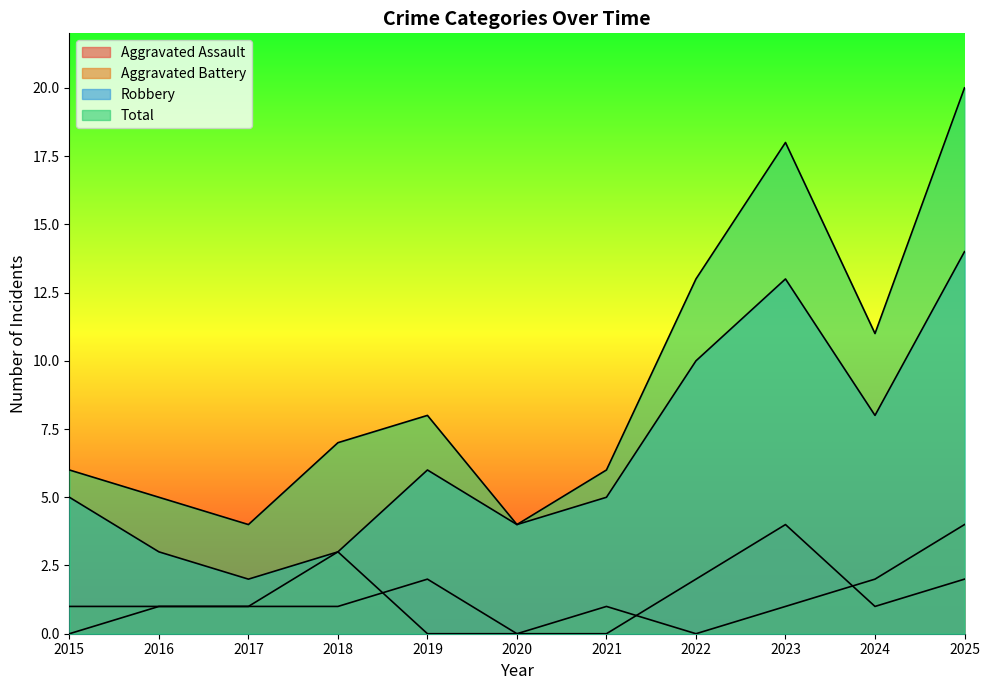

At 2020, list the series in order from largest to smallest.

Robbery, Total, Aggravated Assault, Aggravated Battery